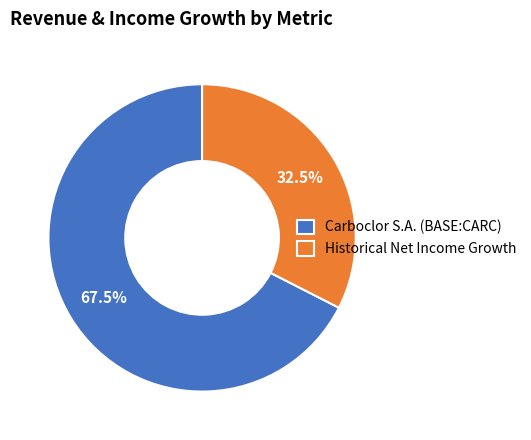

To the nearest percent, what is the difference between the Carboclor S.A. (BASE:CARC) and Historical Net Income Growth slice percentages?

35%